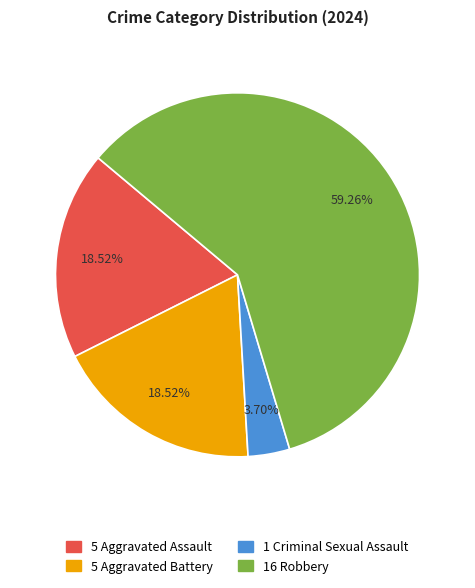

Is there a majority slice in this chart?

Yes